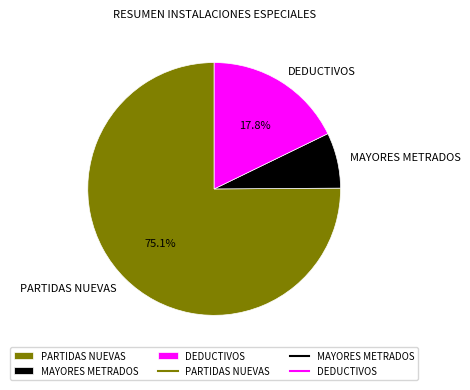

What is the smallest slice in the pie chart?

MAYORES METRADOS